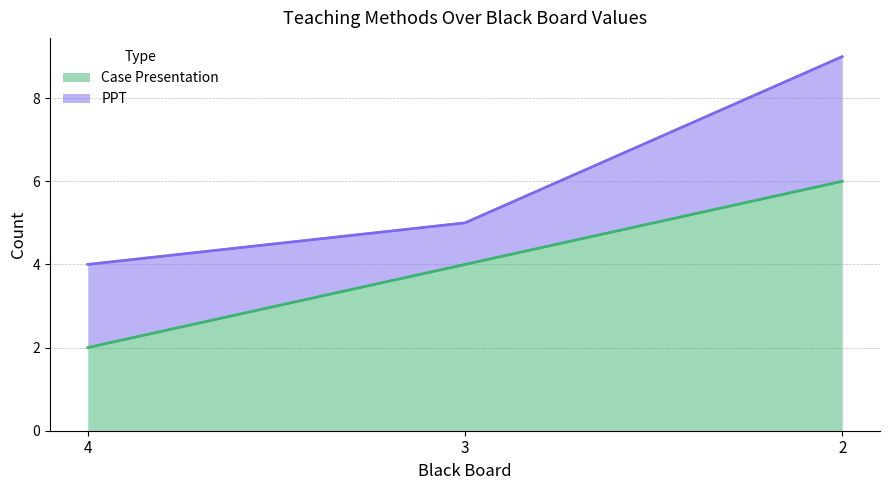

What is the greatest value displayed?

6